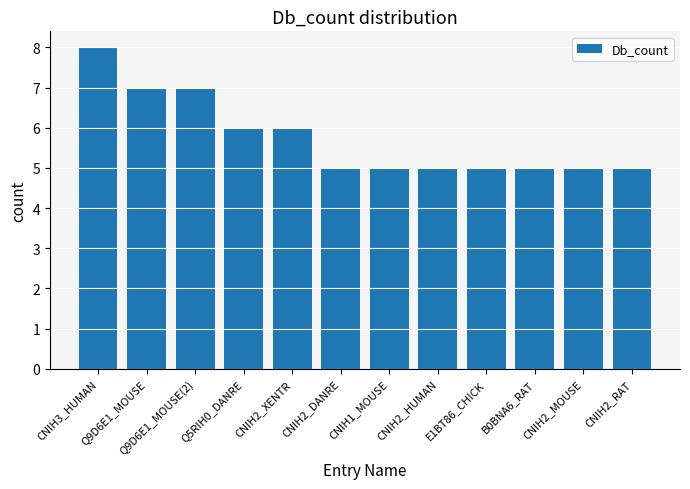

What position from the left is Q5RIH0_DANRE?

4